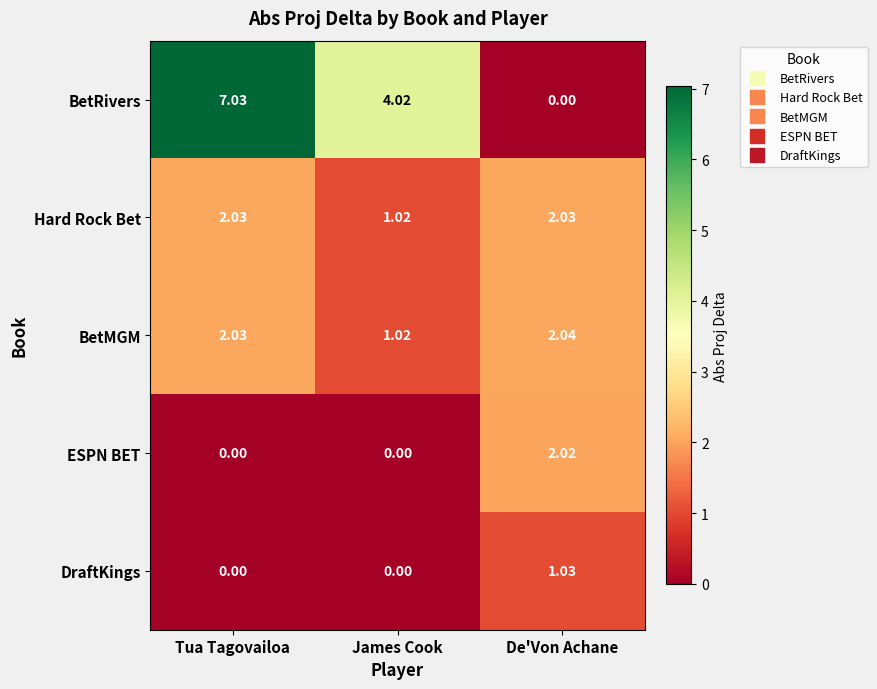

What is the total value across all series at Tua Tagovailoa?

11.1